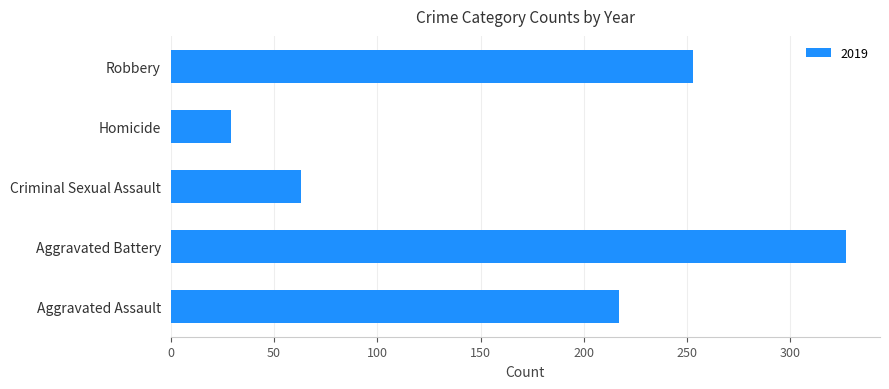

Reading bottom to top, what are all the values shown in this chart?

217	327	63	29	253